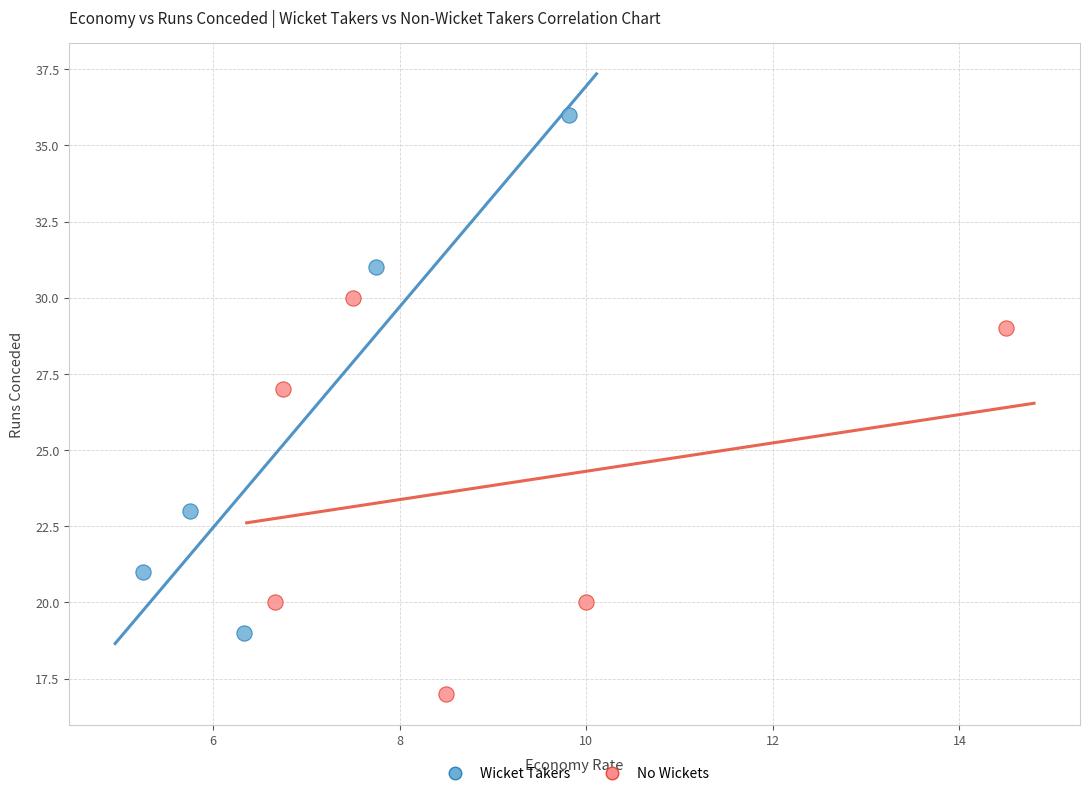

Which series contains the lowest Y value?

No Wickets